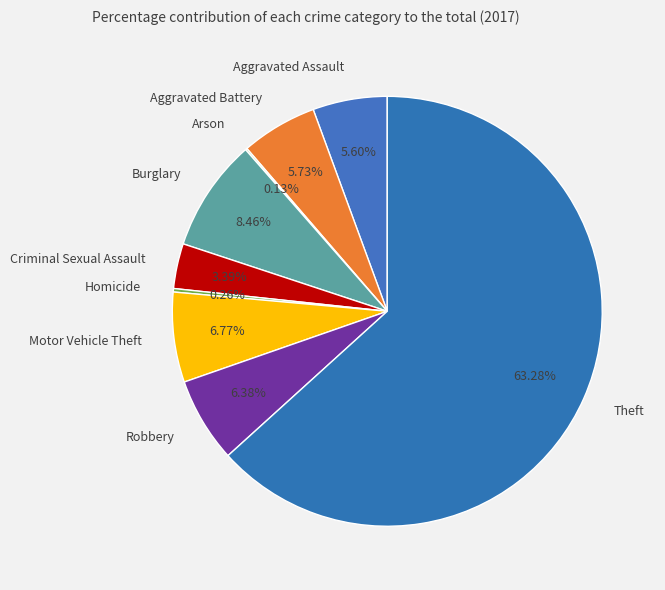

Approximately how many times larger is the value at Aggravated Assault compared to Robbery?

0.9